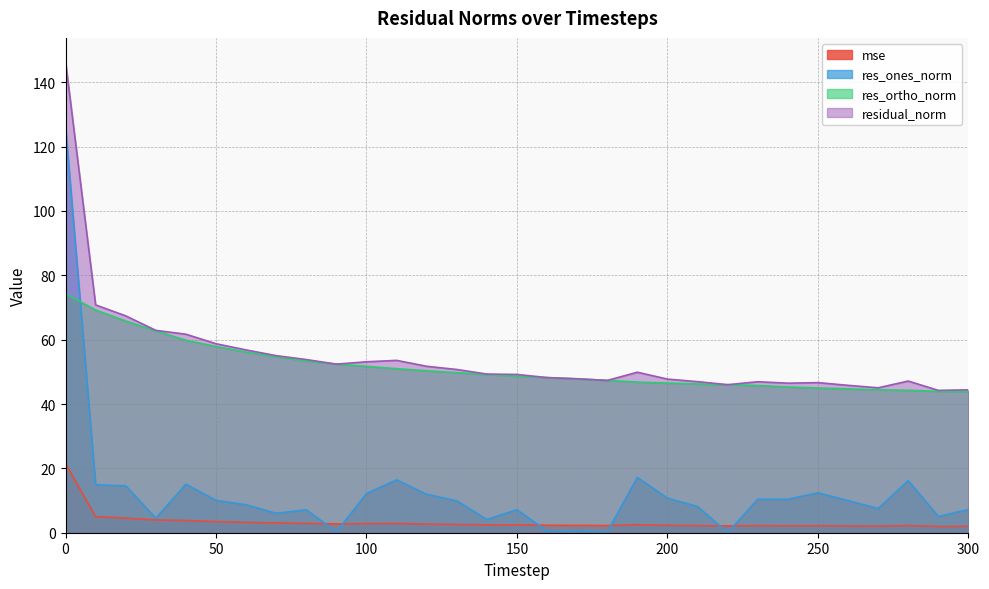

True or false: res_ortho_norm and residual_norm intersect in this chart.

False